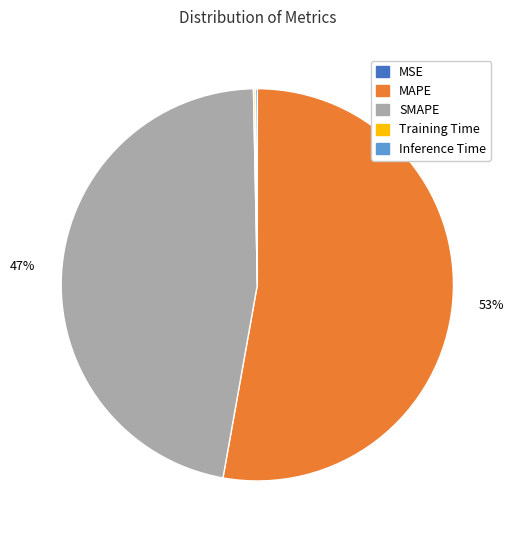

What is the ratio of the value at SMAPE to the value at MAPE?

0.9